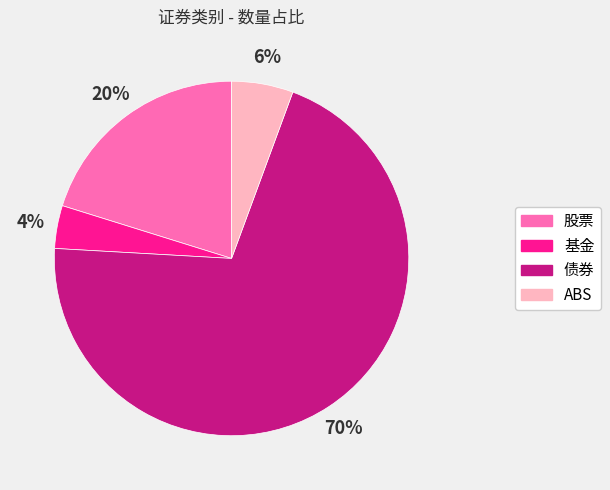

Which has a higher value, 基金 or 债券?

债券